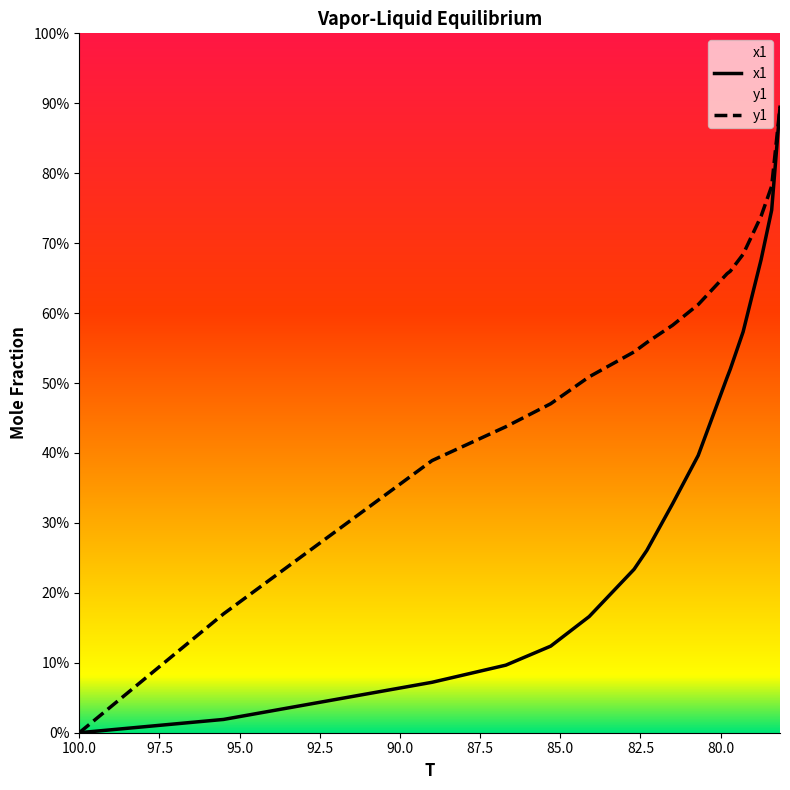

The y1 series shows 0.5 at 78.15. True or false?

False